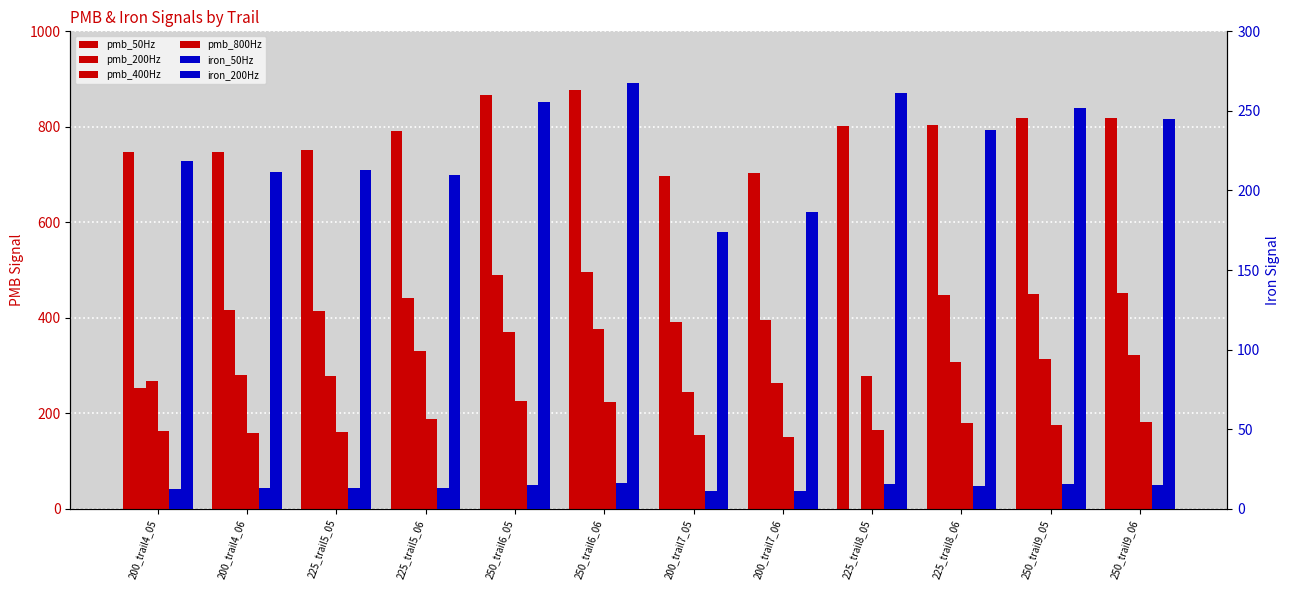

Reading left to right, extract all data points from this chart.

pmb_50Hz: 746.7	747.8	751.2	791.8	866.2	876.5	697.6	703.0	801.8	804.4	818.9	817.4
pmb_200Hz: 252.4	415.4	413.9	440.7	489.6	495.9	391.2	394.9	0.0	448.4	450.3	452.9
pmb_400Hz: 268.2	279.9	278.8	331.0	369.8	376.5	243.8	263.4	277.6	306.7	314.3	321.0
pmb_800Hz: 163.0	159.1	160.5	187.8	225.7	222.6	153.7	150.9	165.1	180.3	174.4	181.9
iron_50Hz: 12.5	13.0	13.0	13.1	15.2	15.9	11.0	11.4	15.7	14.3	15.8	14.9
iron_200Hz: 218.4	211.5	213.1	209.7	255.8	267.2	173.8	186.8	261.6	237.8	252.1	245.0